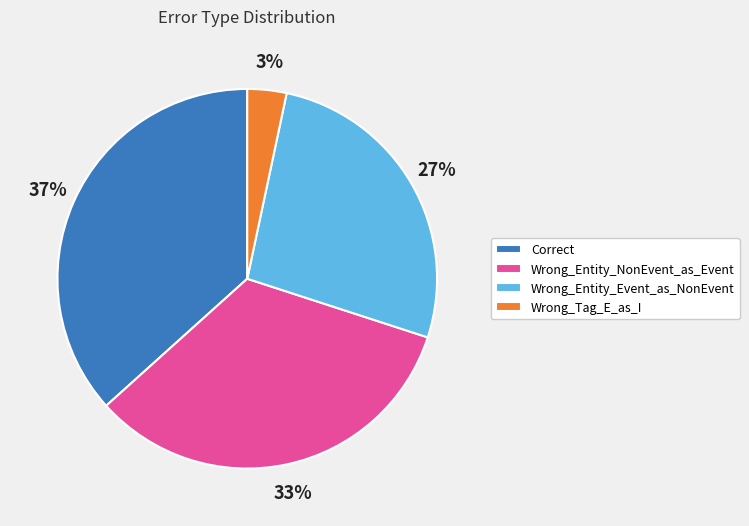

Which slice is the smallest?

Wrong_Tag_E_as_I